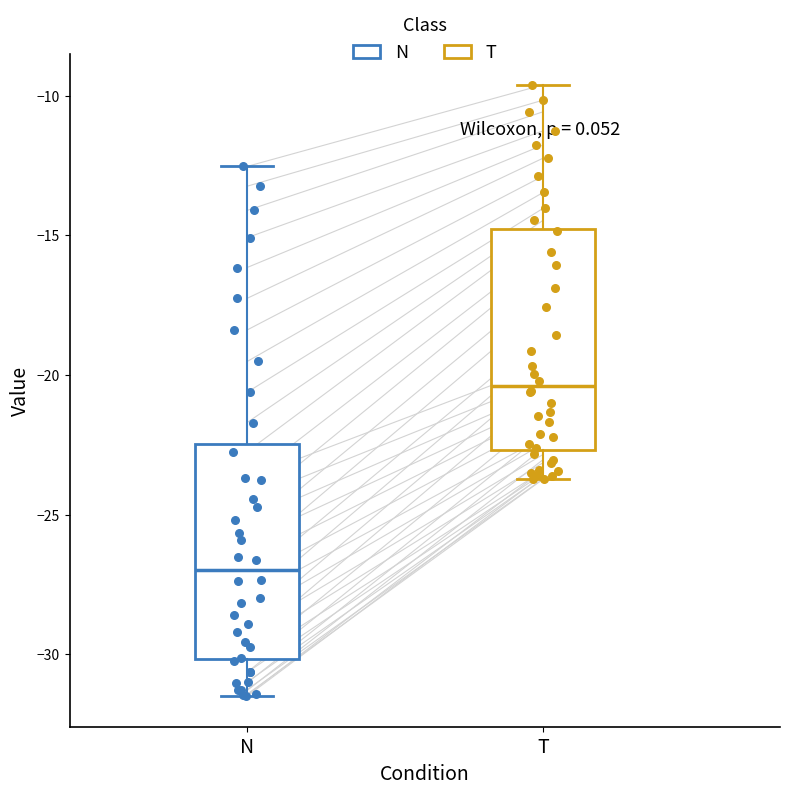

Which box's median line is the lowest?

N